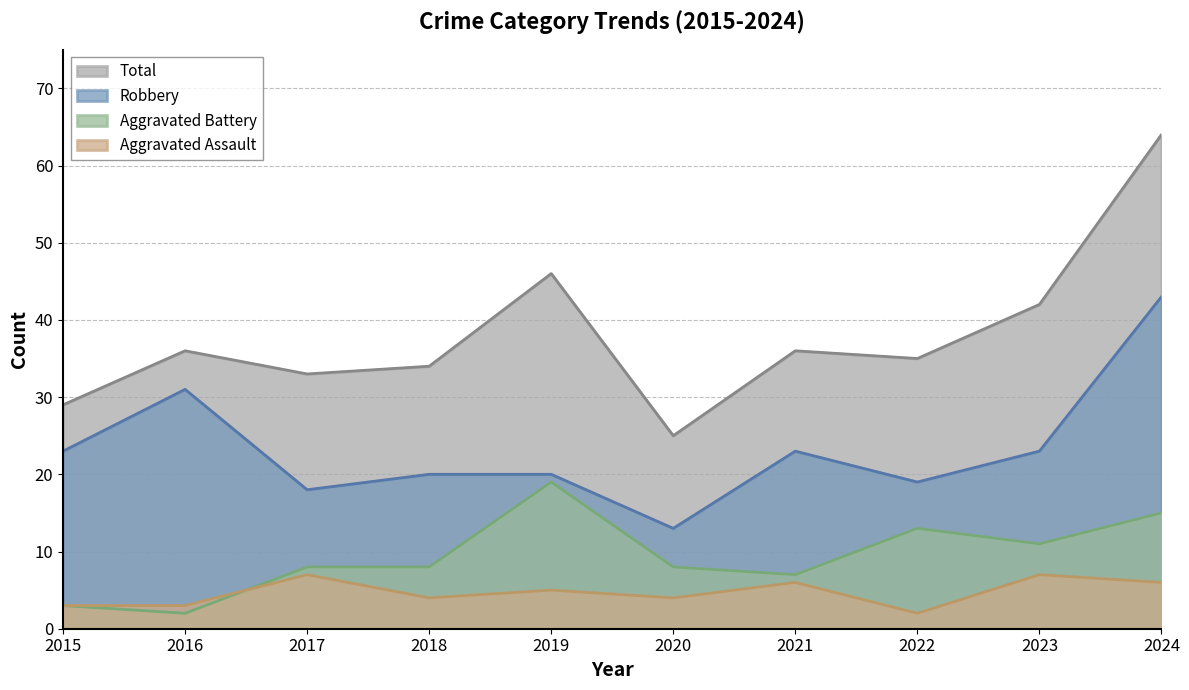

What is the approximate value of Aggravated Battery at 2017, to the nearest 5?

10